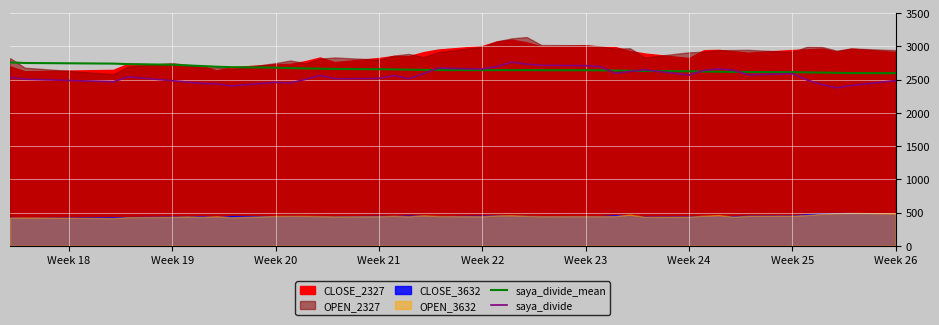

What is the sum of all saya_divide values?

102304.4